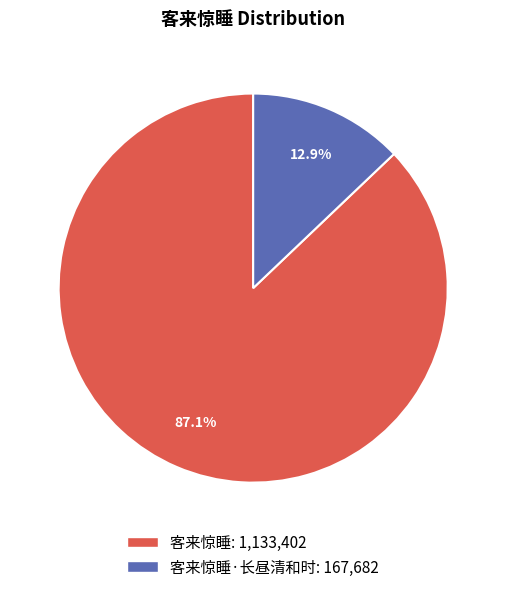

Which category has the smallest portion of the pie?

客来惊睡·长昼清和时: 167,682